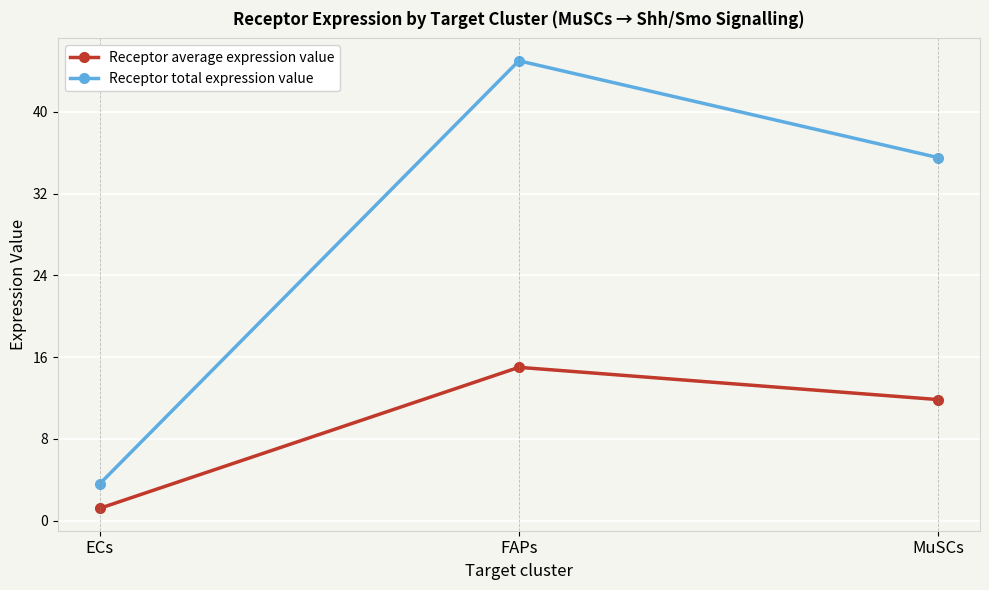

What is the difference between the maximum and second lowest values in the Receptor average expression value series?

3.2